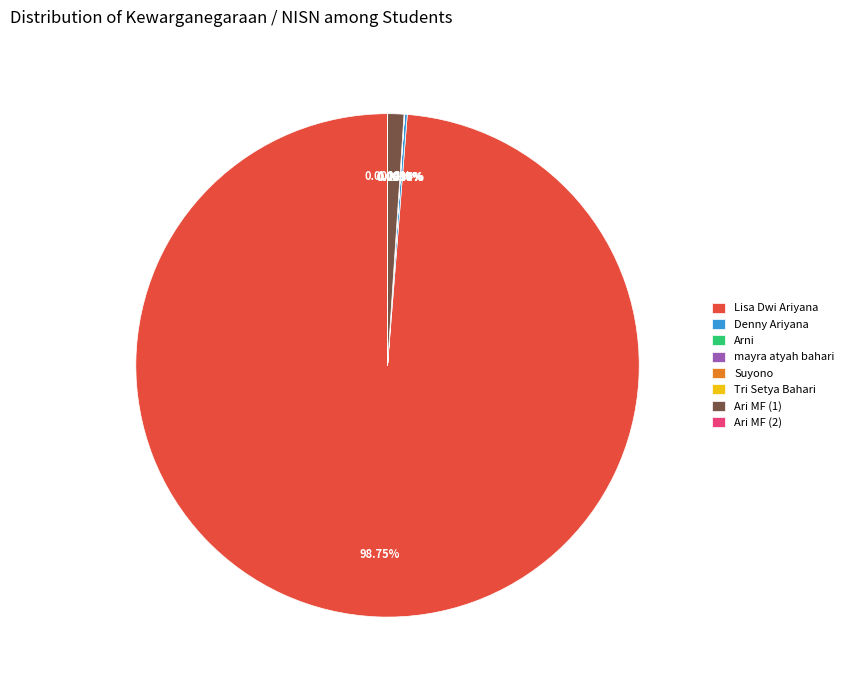

Does any single category account for the majority?

Yes